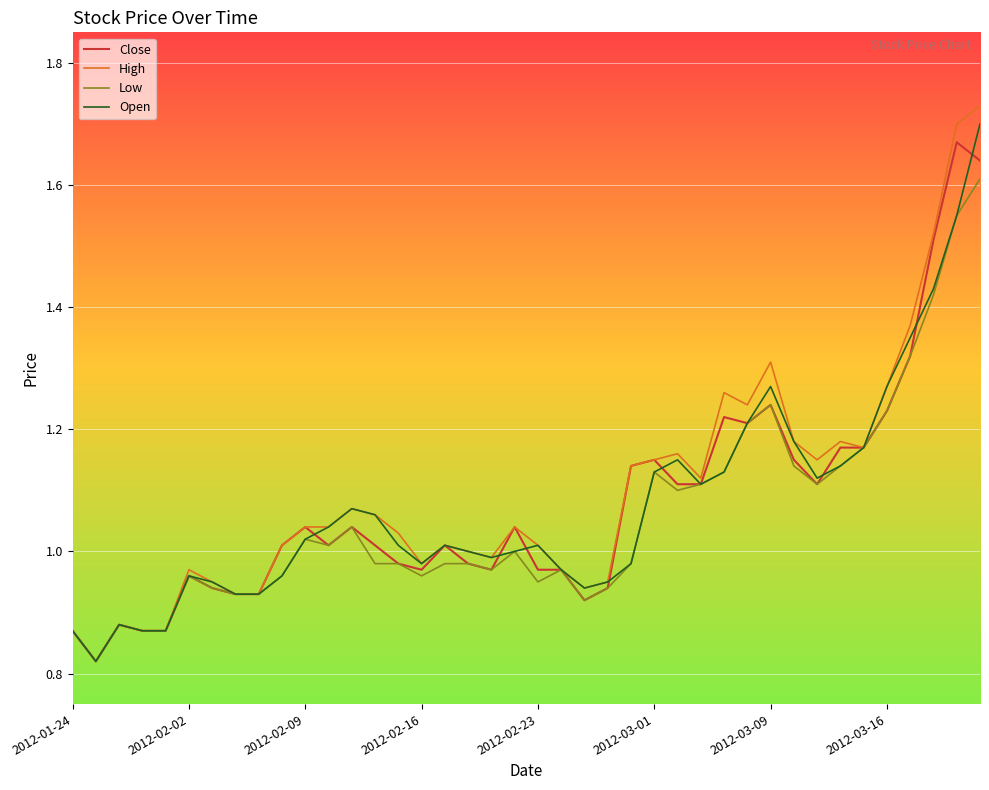

Which series has the widest spread of values?

High